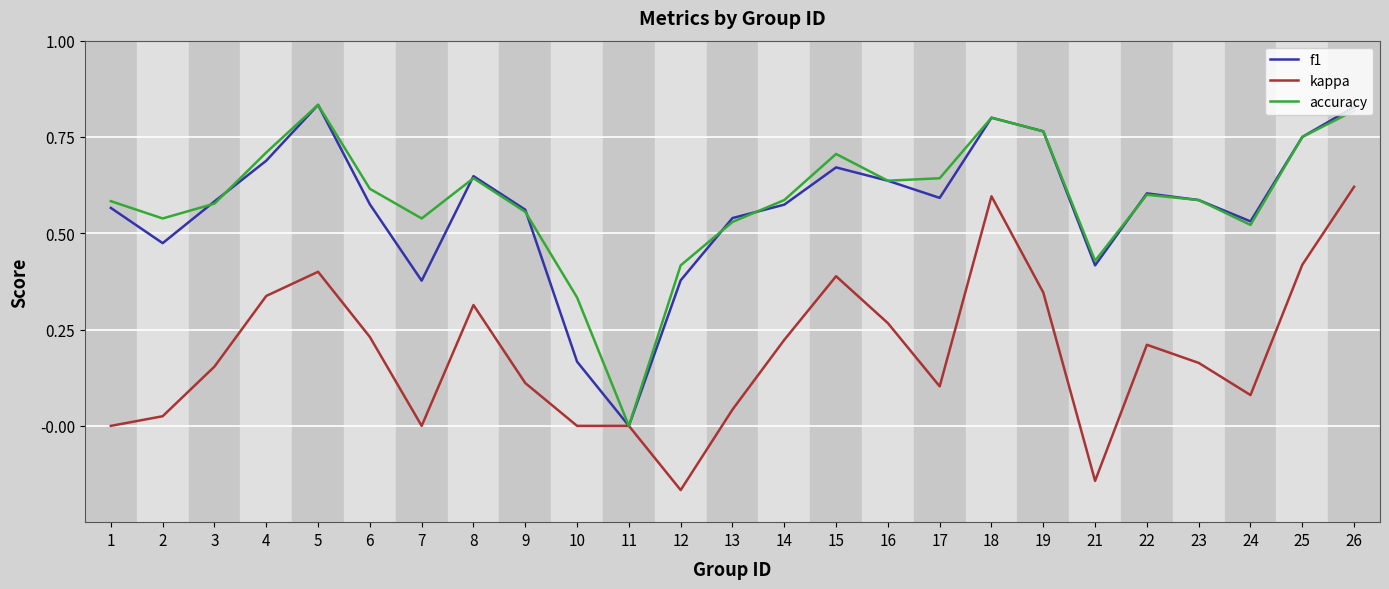

Rank the series at 2 from lowest to highest value.

kappa, f1, accuracy